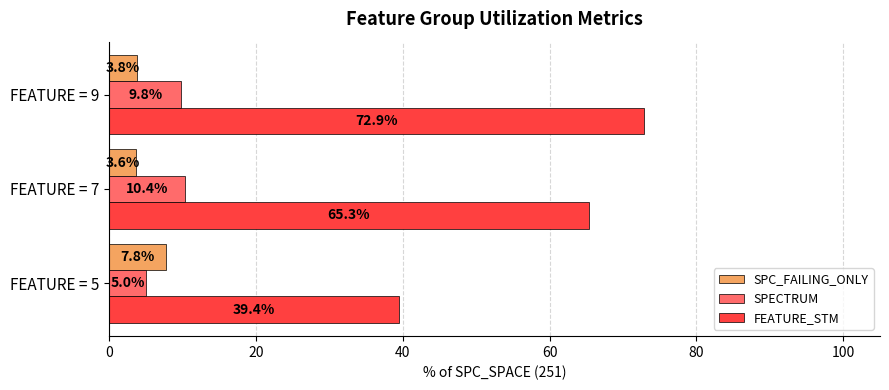

What is the average value of the FEATURE_STM series?

59.2